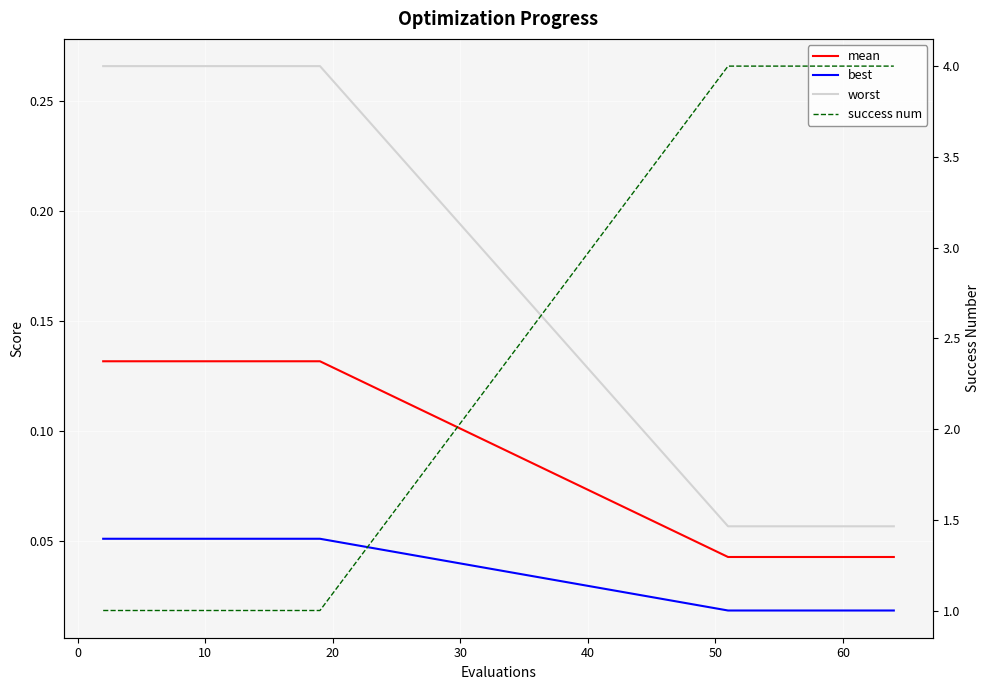

What is the label of the 18th point from the right?

10